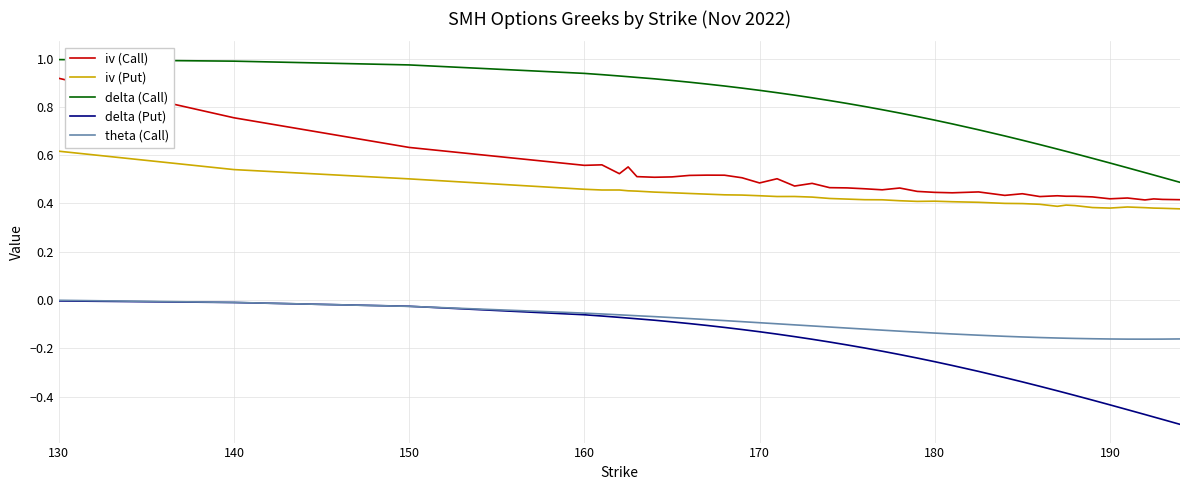

Is this an area chart (filled region under the line)?

No